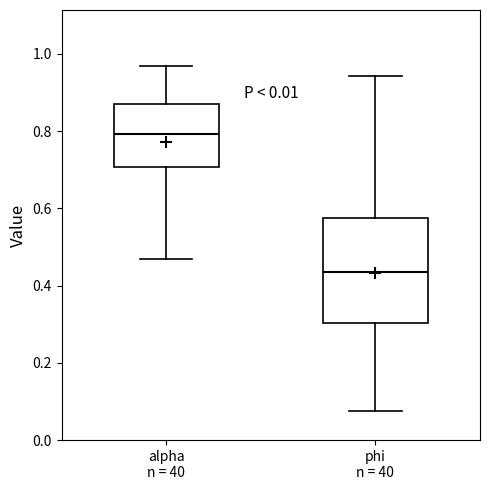

Where does the upper whisker of the box for alpha n = 40 end on the y-axis? The values are not printed on the chart, so give them approximately, as read against the axis.

0.96